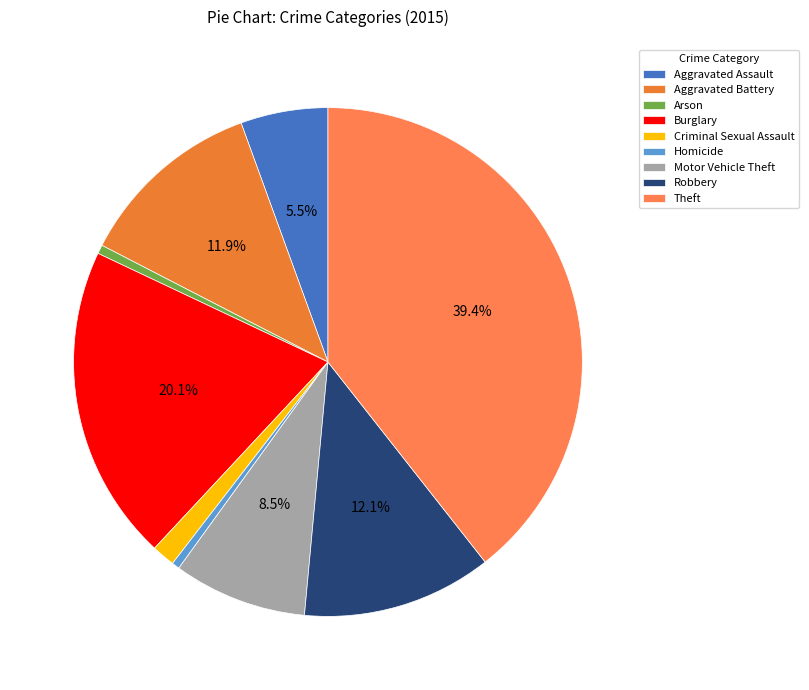

Count the number of slices in the pie.

9